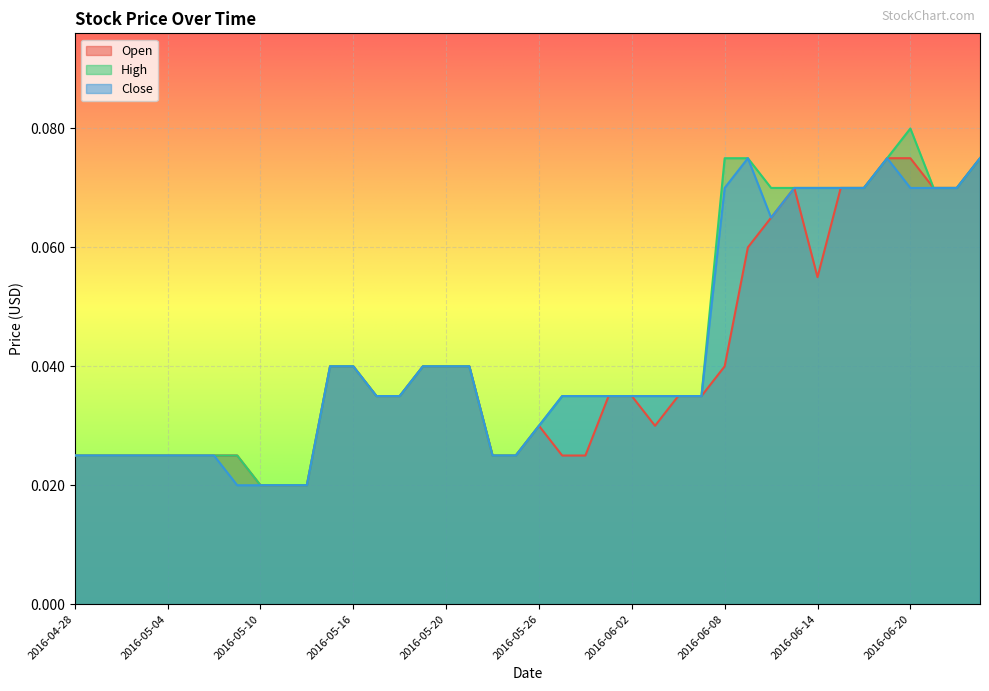

How many interior local peaks does the High series have?

1